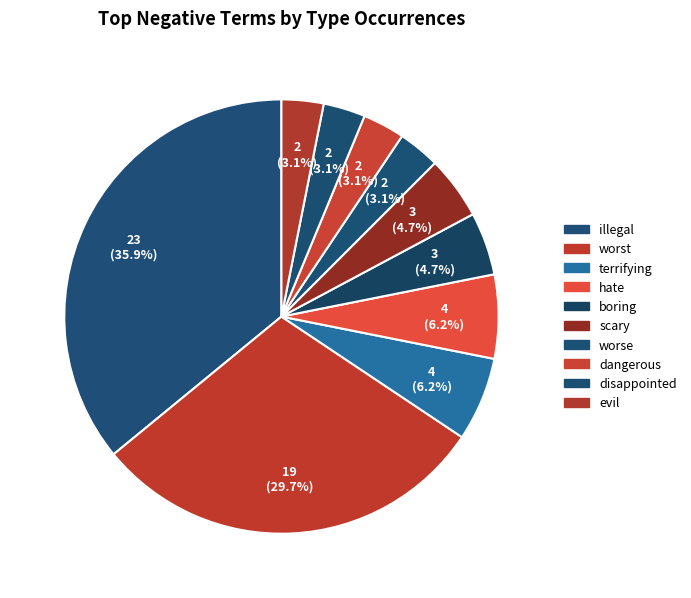

Does any single category account for the majority?

No